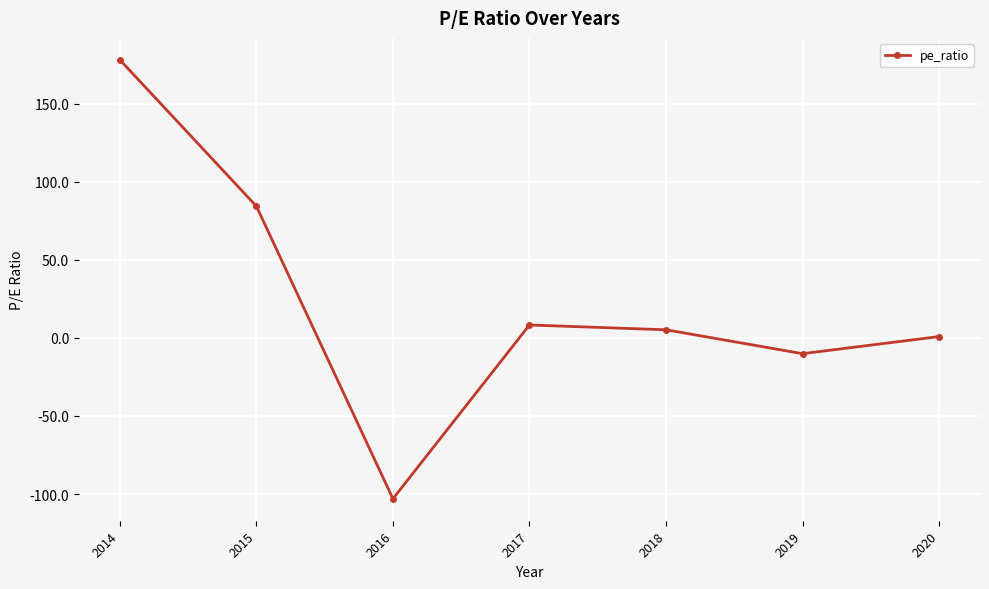

What is the difference between the maximum and minimum values?

281.0